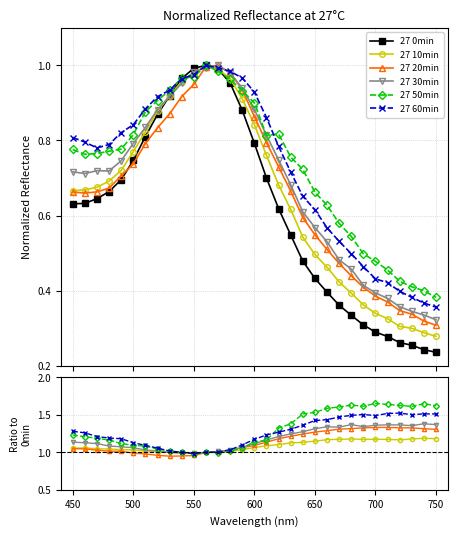

What is the average value of the 27 20min series?

1.1